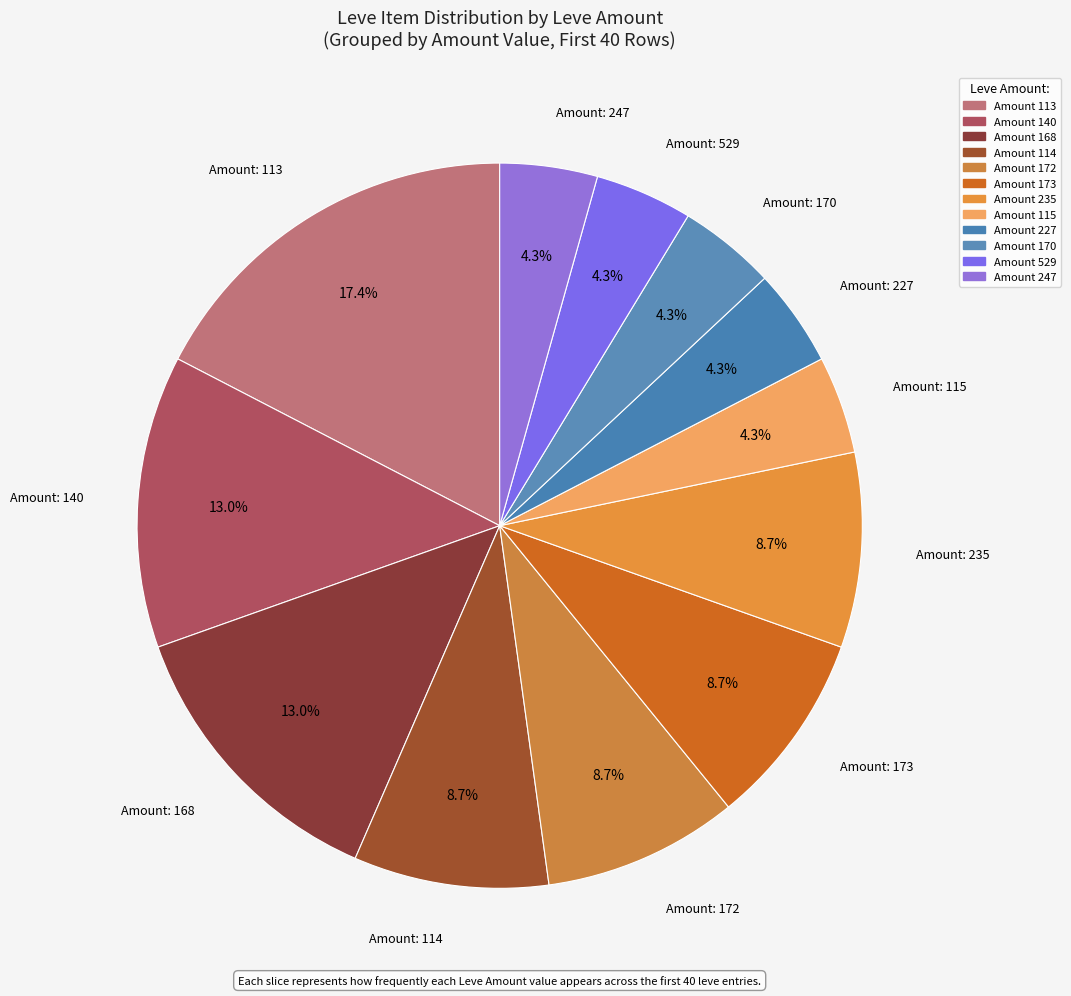

How many slices are in this pie chart?

12